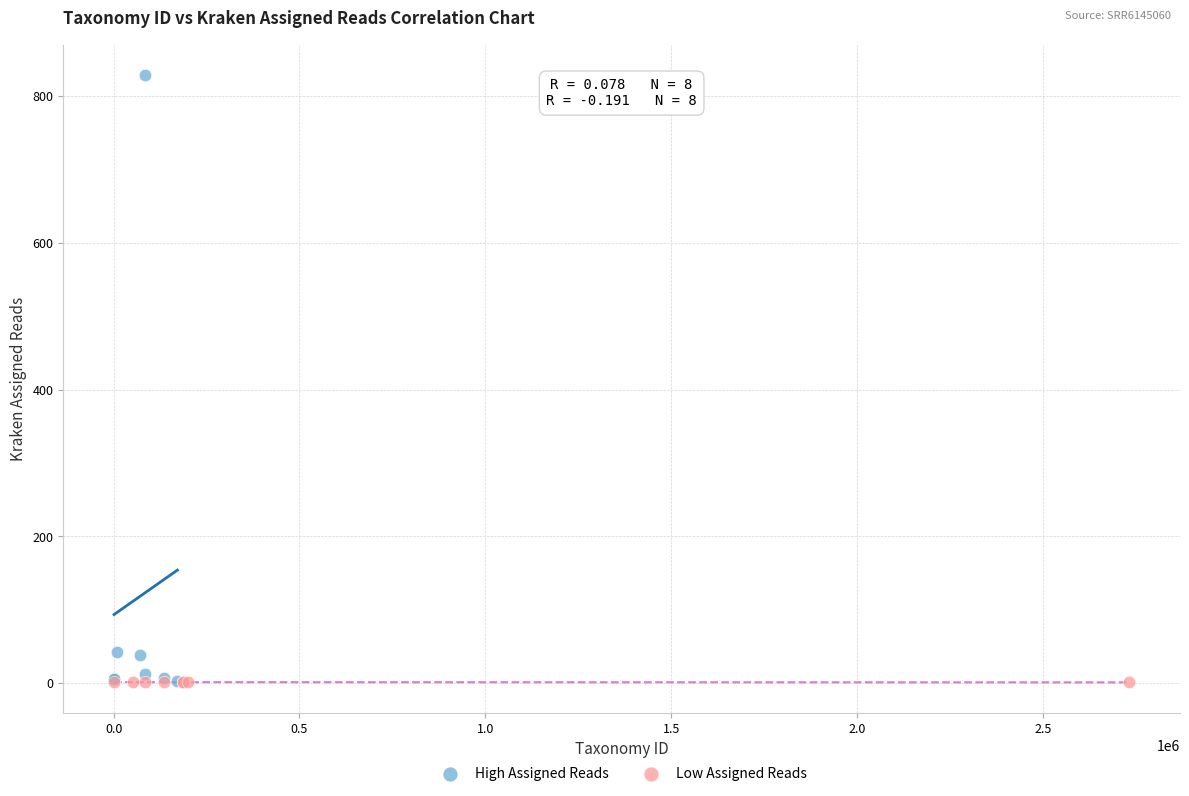

Which series contains the highest Y value?

High Assigned Reads